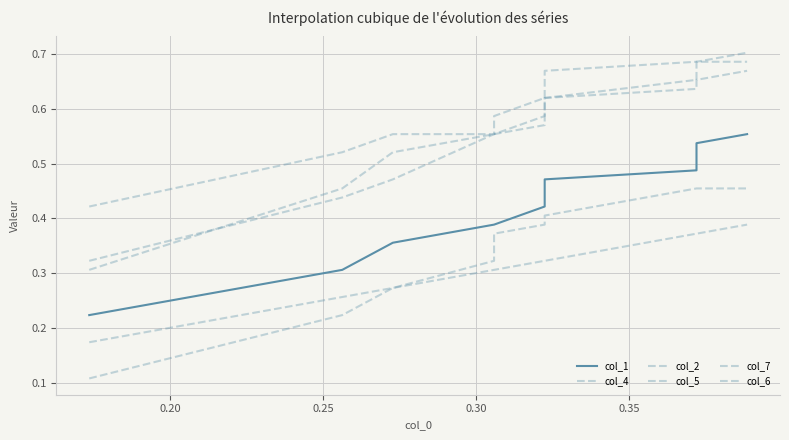

Reading left to right, extract all data points from this chart.

col_1: 0.2	0.3	0.4	0.4	0.4	0.4	0.5	0.5	0.5	0.6
col_4: 0.3	0.4	0.5	0.6	0.6	0.6	0.6	0.6	0.7	0.7
col_2: 0.1	0.2	0.3	0.3	0.4	0.4	0.4	0.5	0.5	0.5
col_5: 0.3	0.5	0.5	0.6	0.6	0.6	0.6	0.7	0.7	0.7
col_7: 0.4	0.5	0.6	0.6	0.6	0.6	0.7	0.7	0.7	0.7
col_6: 0.2	0.3	0.3	0.3	0.3	0.3	0.3	0.4	0.4	0.4